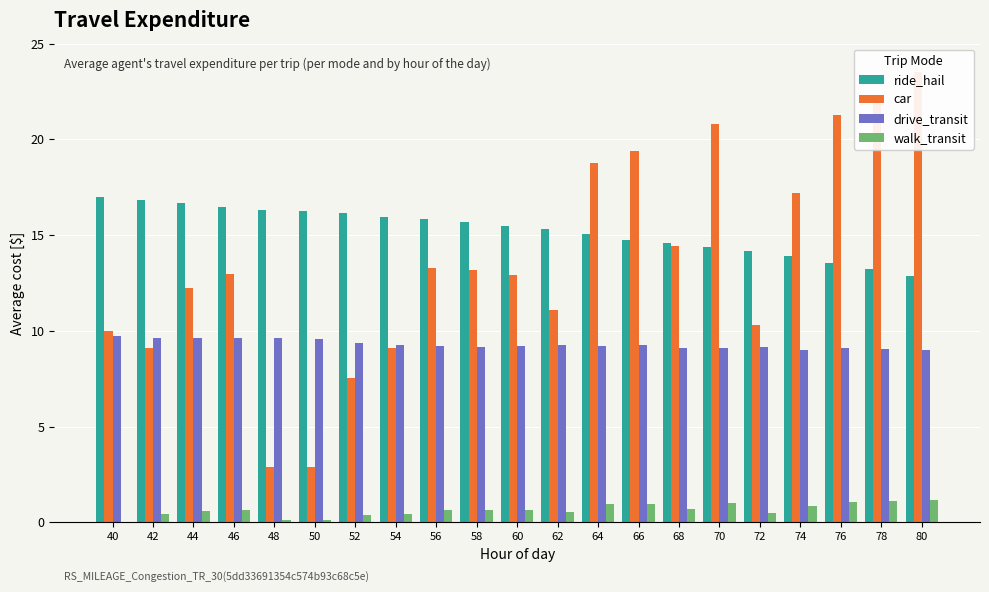

What is the difference between the highest and lowest values at 76?

20.2